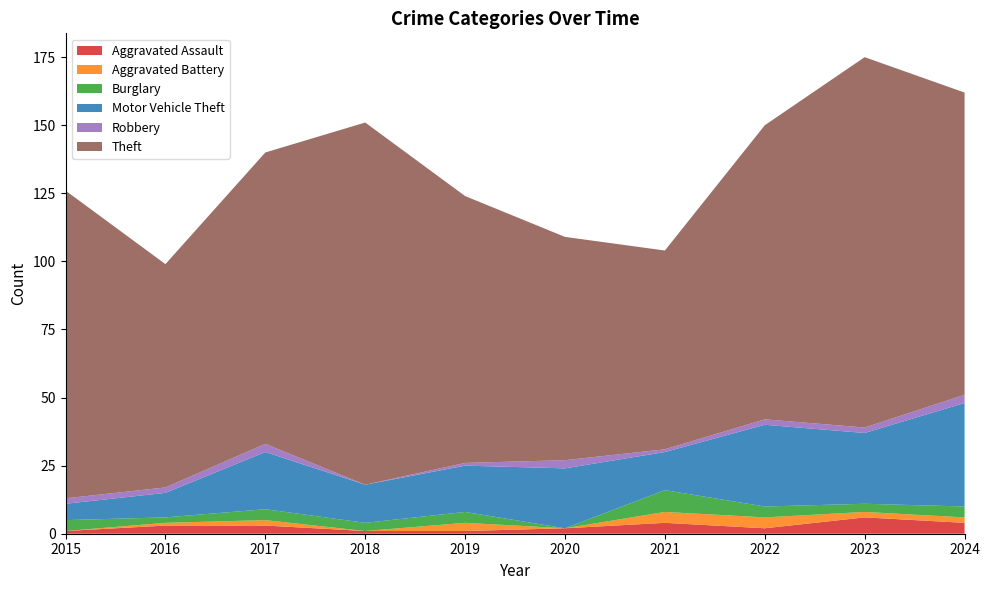

Reading left to right, extract all data points from this chart.

Aggravated Assault: 2015=1	2016=3	2017=3	2018=1	2019=1	2020=2	2021=4	2022=2	2023=6	2024=4
Aggravated Battery: 2015=0	2016=1	2017=2	2018=0	2019=3	2020=0	2021=4	2022=4	2023=2	2024=2
Burglary: 2015=4	2016=2	2017=4	2018=3	2019=4	2020=0	2021=8	2022=4	2023=3	2024=4
Motor Vehicle Theft: 2015=6	2016=9	2017=21	2018=14	2019=17	2020=22	2021=14	2022=30	2023=26	2024=38
Robbery: 2015=2	2016=2	2017=3	2018=0	2019=1	2020=3	2021=1	2022=2	2023=2	2024=3
Theft: 2015=113	2016=82	2017=107	2018=133	2019=98	2020=82	2021=73	2022=108	2023=136	2024=111